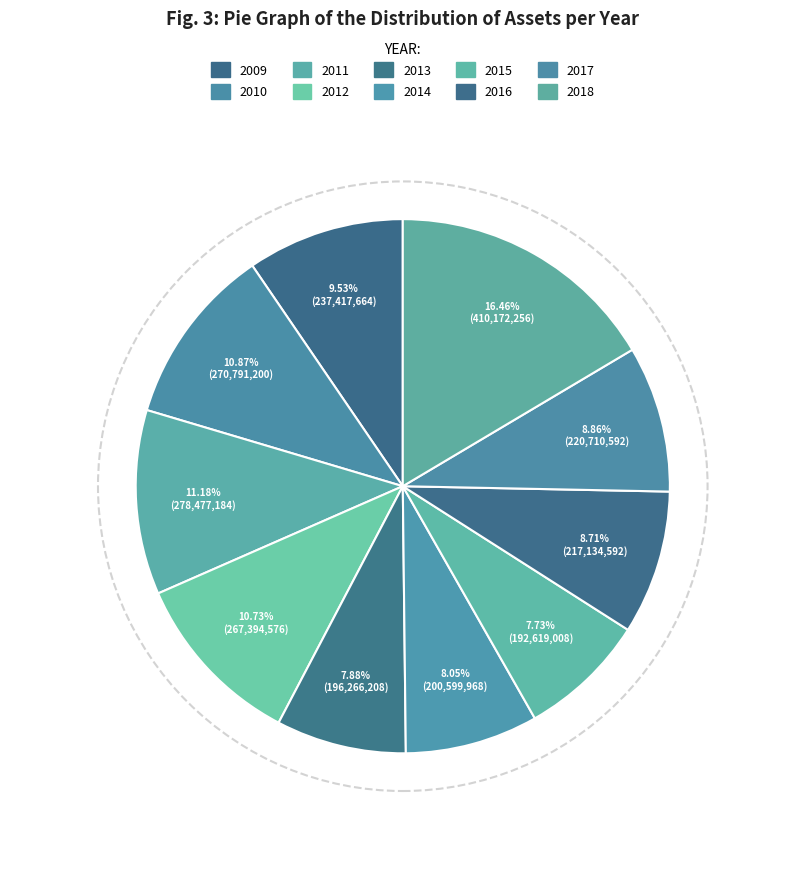

What percentage is the 2016 slice, to the nearest percent?

9%